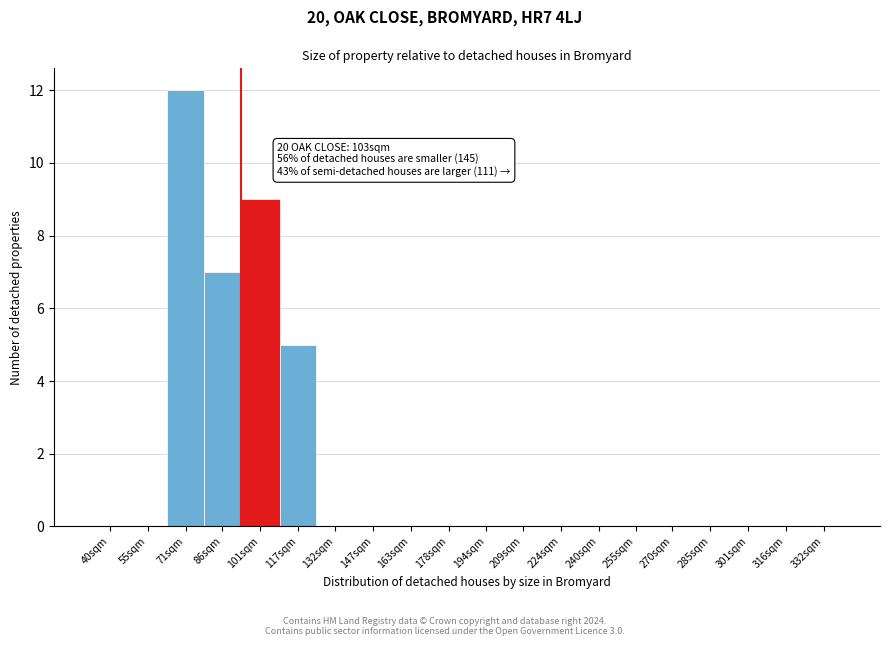

Reading left to right, what are all the values shown in this chart?

40sqm=0	55sqm=0	71sqm=12	86sqm=7	101sqm=9	117sqm=5	132sqm=0	147sqm=0	163sqm=0	178sqm=0	194sqm=0	209sqm=0	224sqm=0	240sqm=0	255sqm=0	270sqm=0	285sqm=0	301sqm=0	316sqm=0	332sqm=0